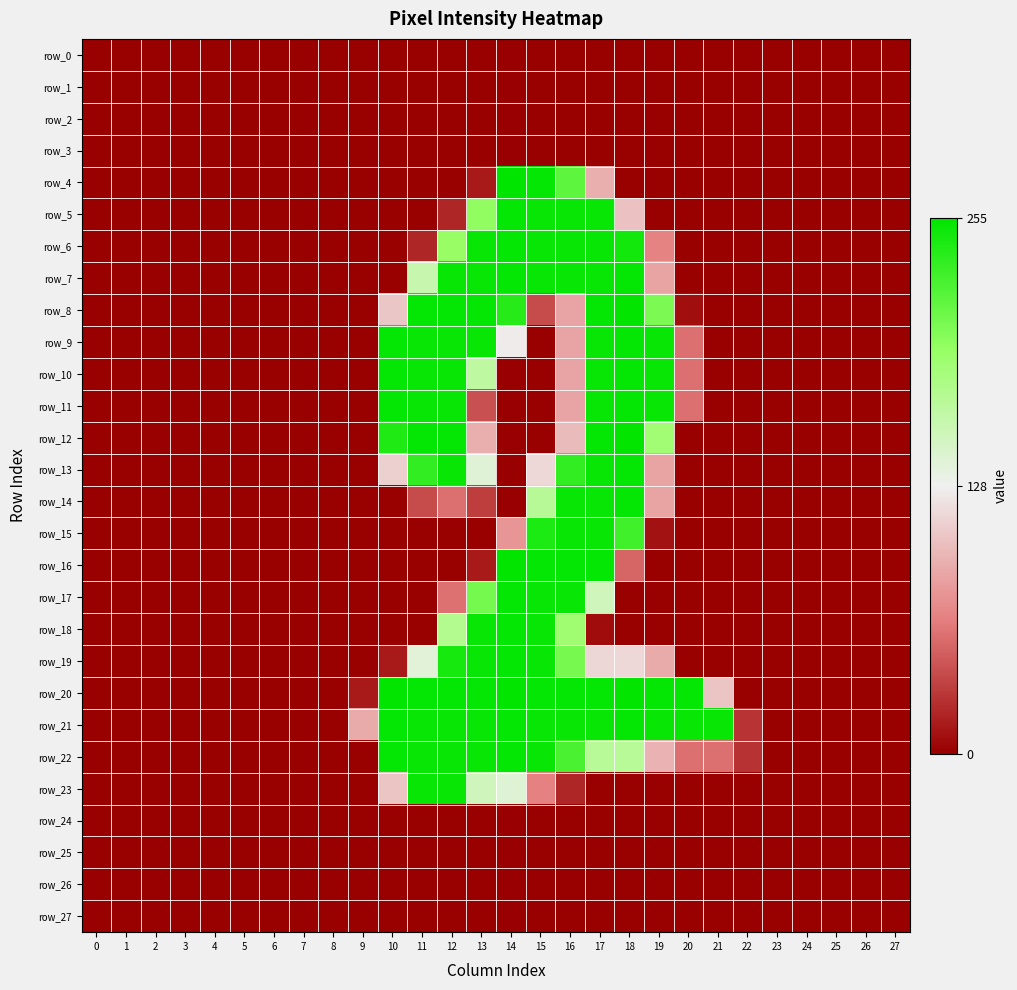

Which has a higher value, 11 or 19?

11